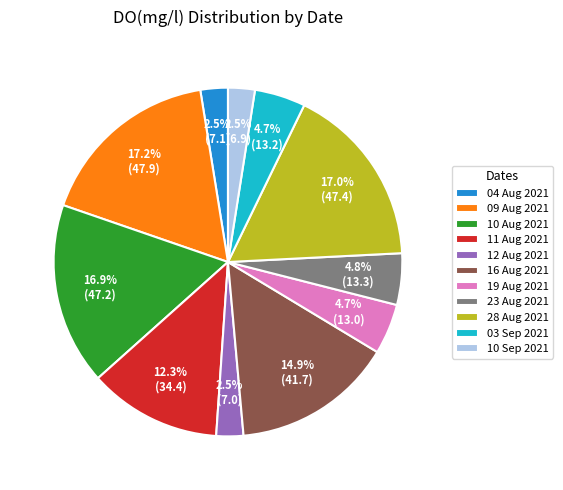

Combined, do 10 Aug 2021 and 10 Sep 2021 account for over 50%?

No